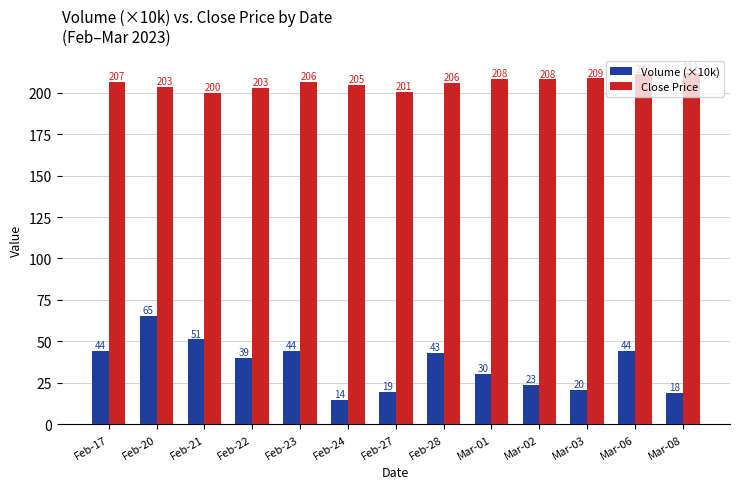

At which category is the sum across all series the highest?

Feb-20